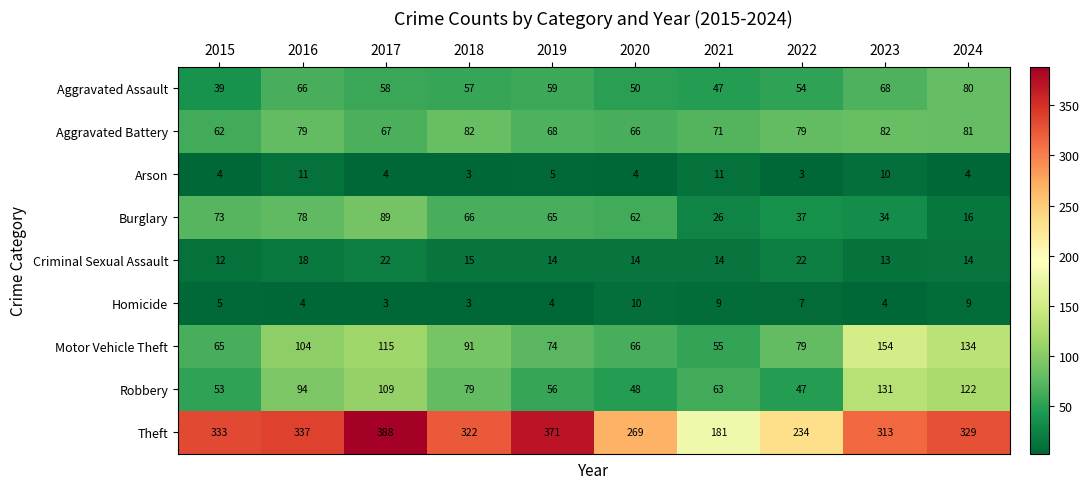

List the series in order of their peak value, lowest first.

Homicide, Arson, Criminal Sexual Assault, Aggravated Assault, Aggravated Battery, Burglary, Robbery, Motor Vehicle Theft, Theft